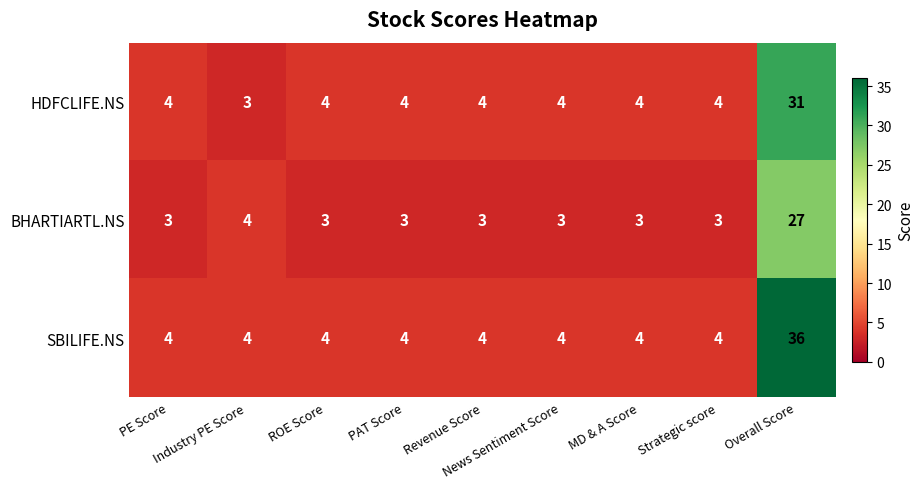

Which series has the largest total across all categories?

SBILIFE.NS